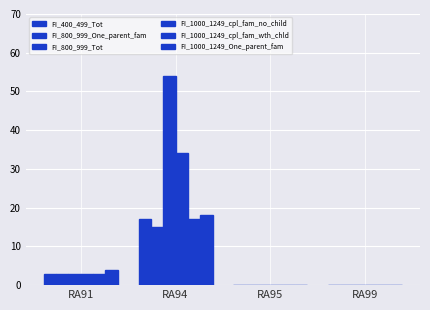

Between RA94 and RA99, which is larger?

RA94